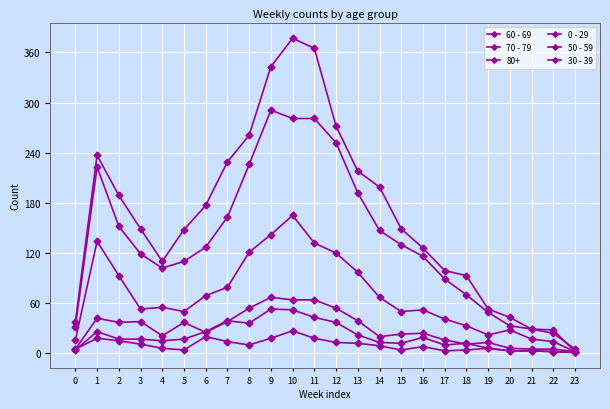

True or false: 60 - 69 and 50 - 59 intersect in this chart.

False